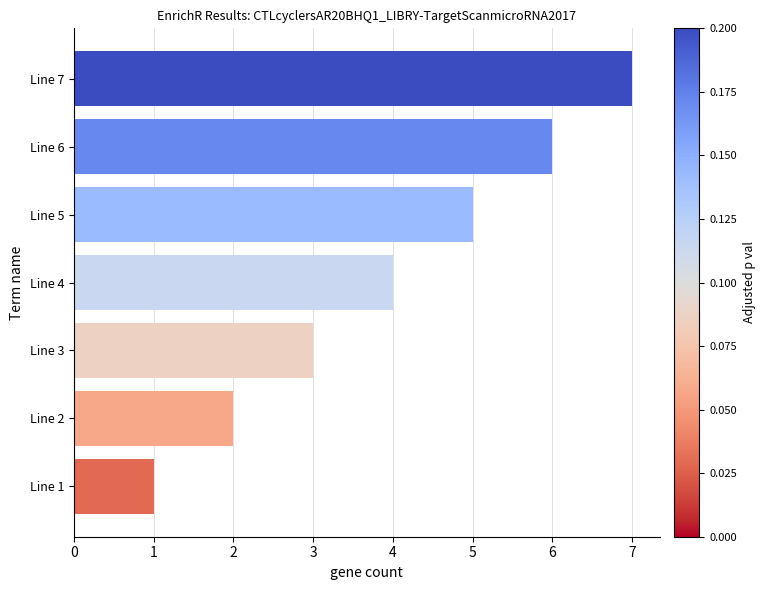

What is the difference between the maximum and minimum values?

6